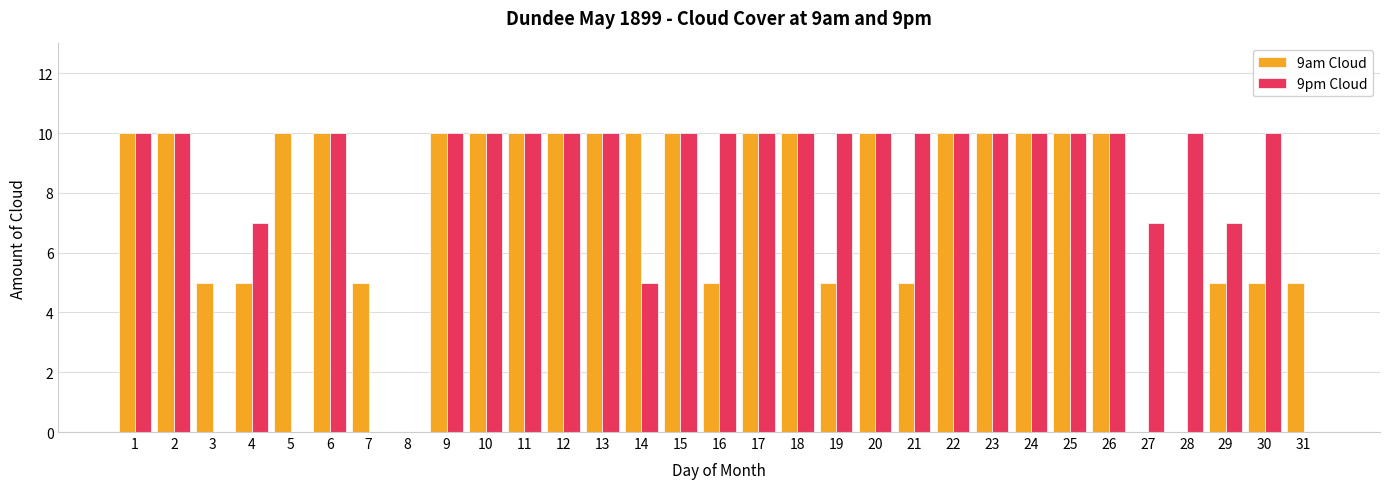

Between 26 and 30, which series saw the biggest shift?

9am Cloud